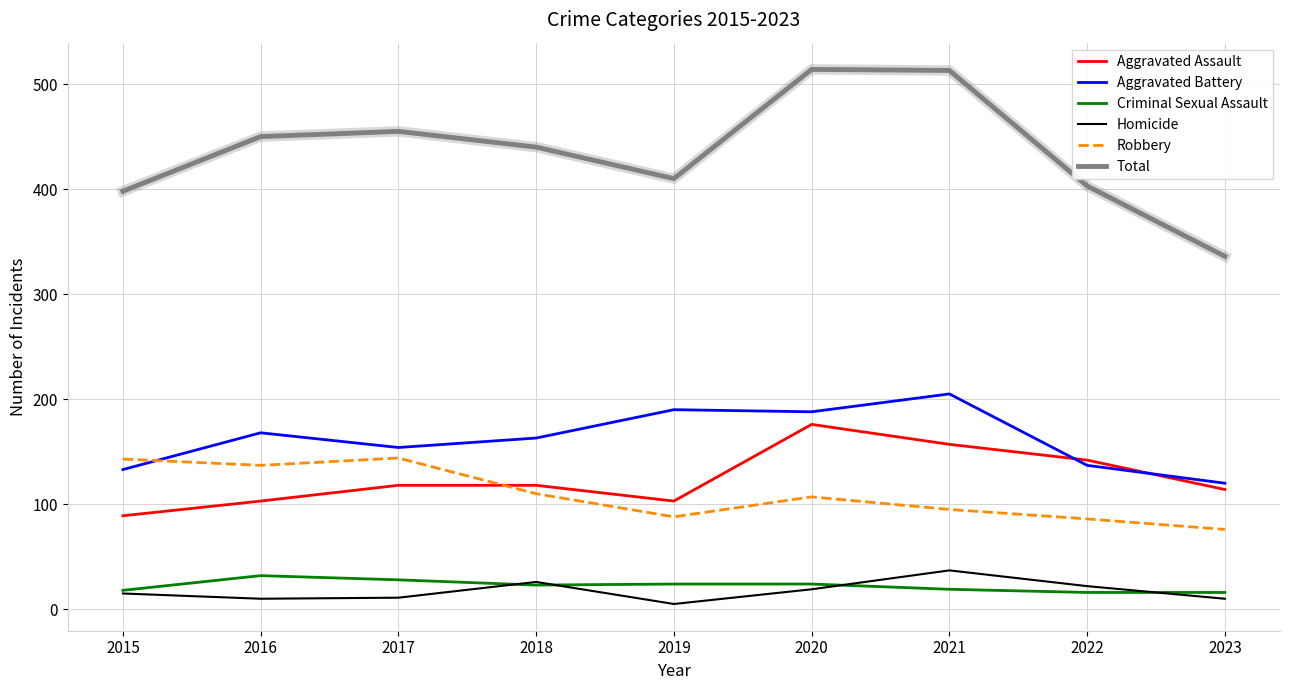

What is the difference between the second highest and second lowest values in the Homicide series?

16